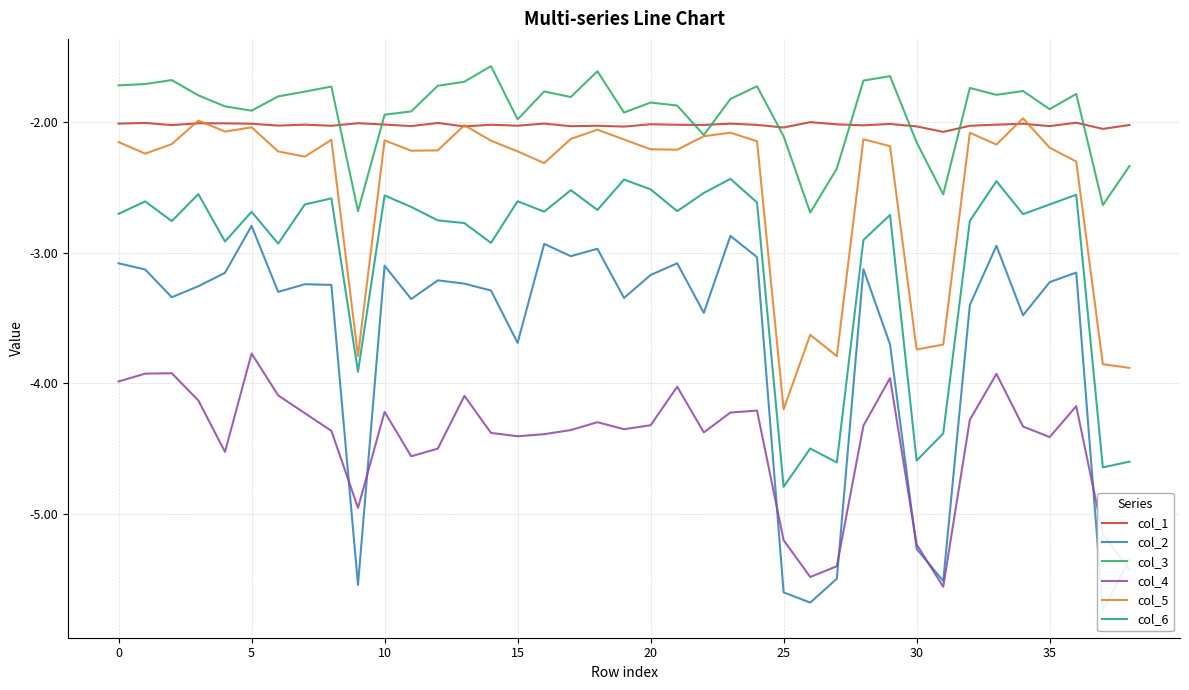

Count the number of categories in the chart.

39